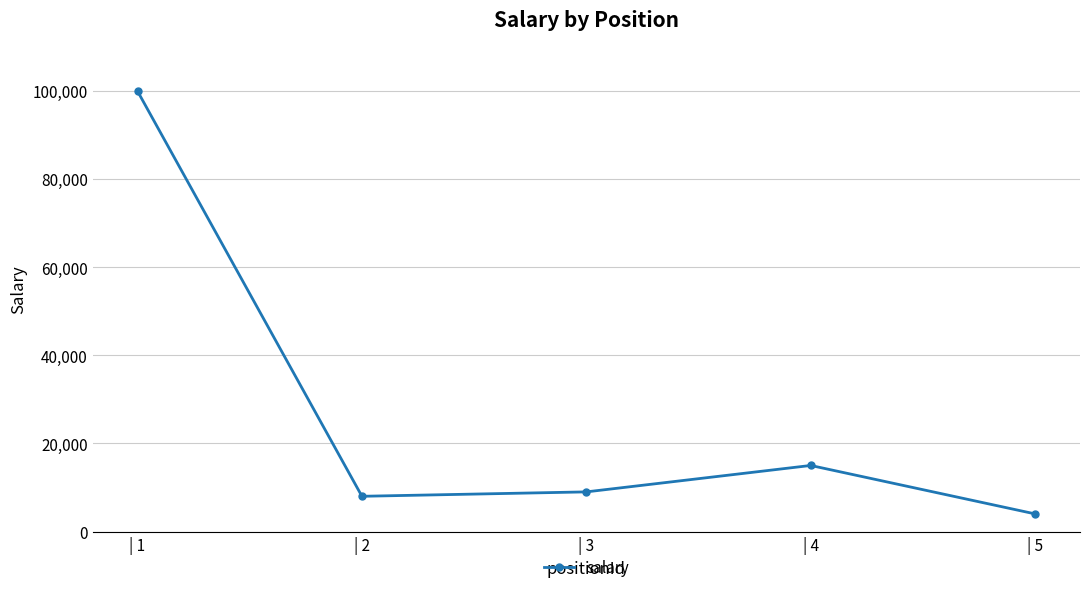

What is the ratio of the value at | 3 to the value at | 4?

0.6